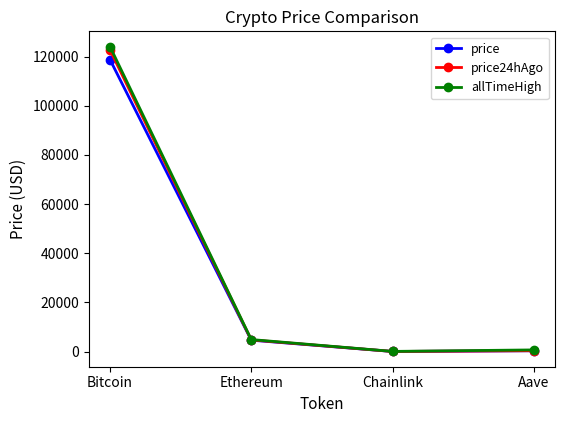

Read the allTimeHigh value at Bitcoin.

124128.0